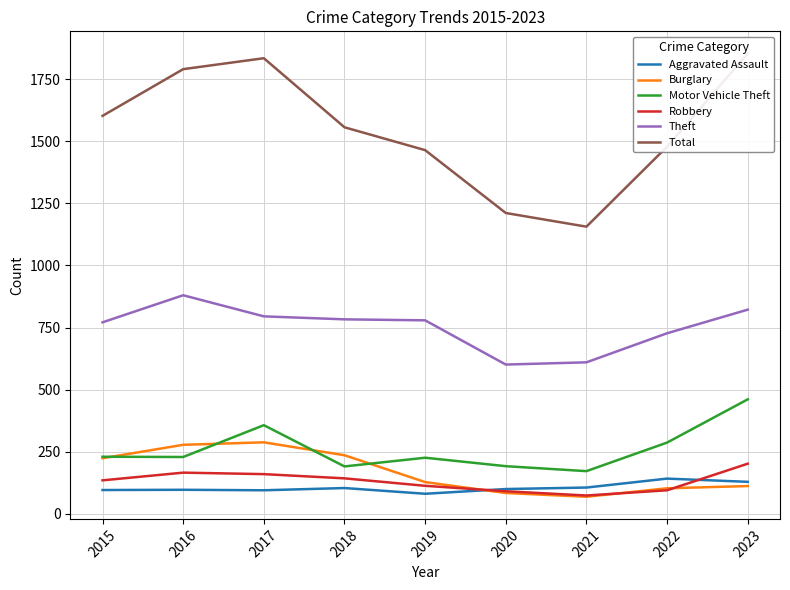

Where is the first local minimum for Burglary?

2021